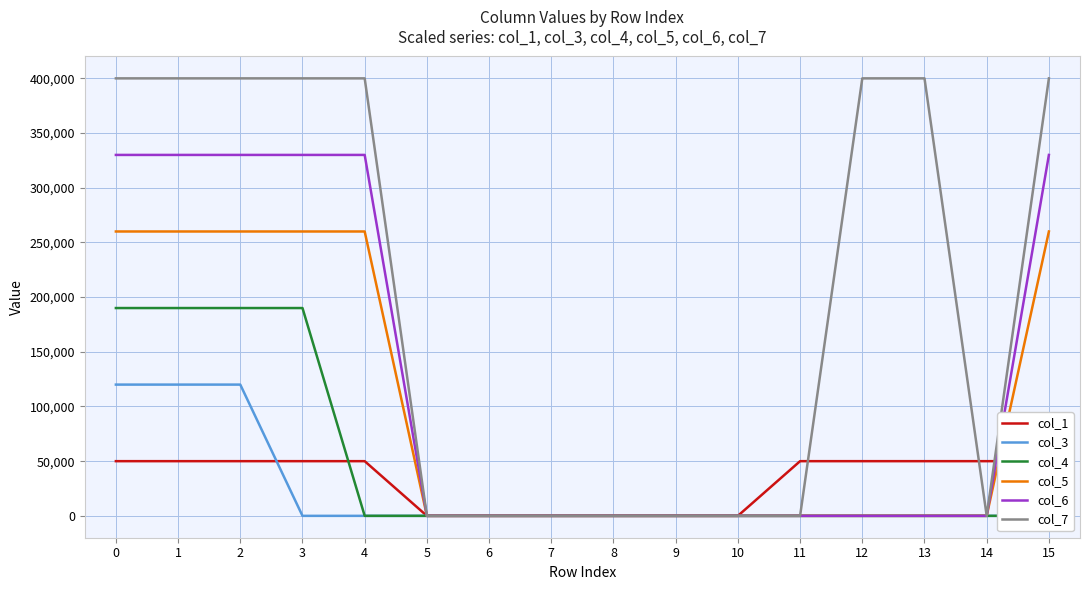

What is the spread (max minus min) of values at 14?

50000